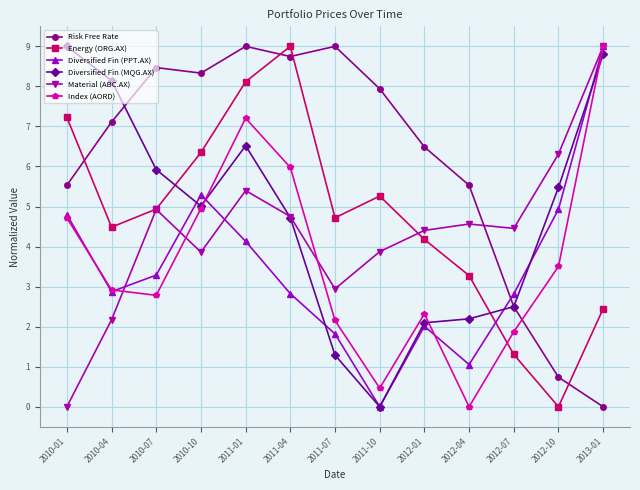

True or false: Diversified Fin (PPT.AX) has more than 2 points higher than both neighbors.

False